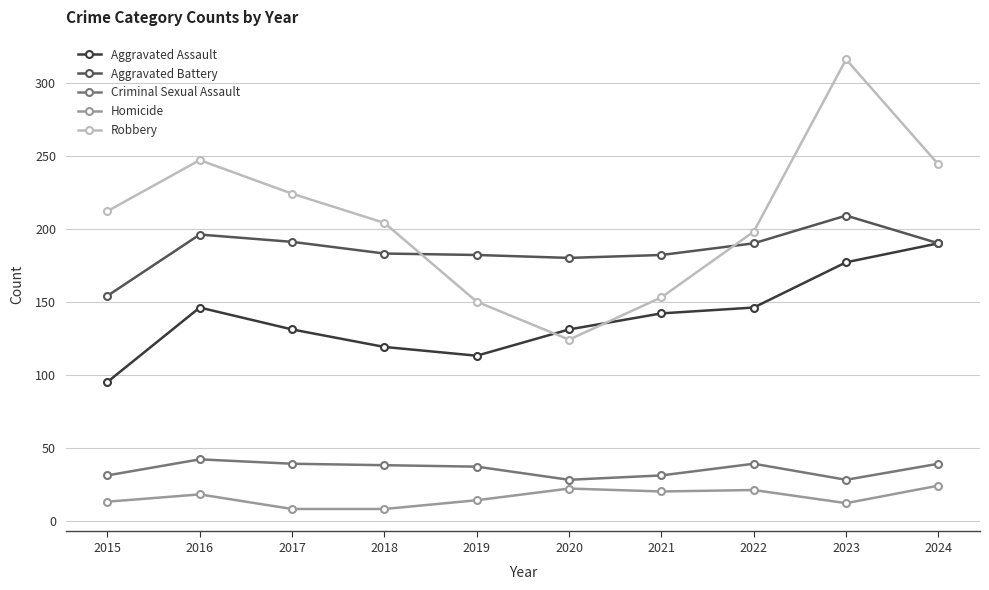

Which series has the largest range (max minus min)?

Robbery